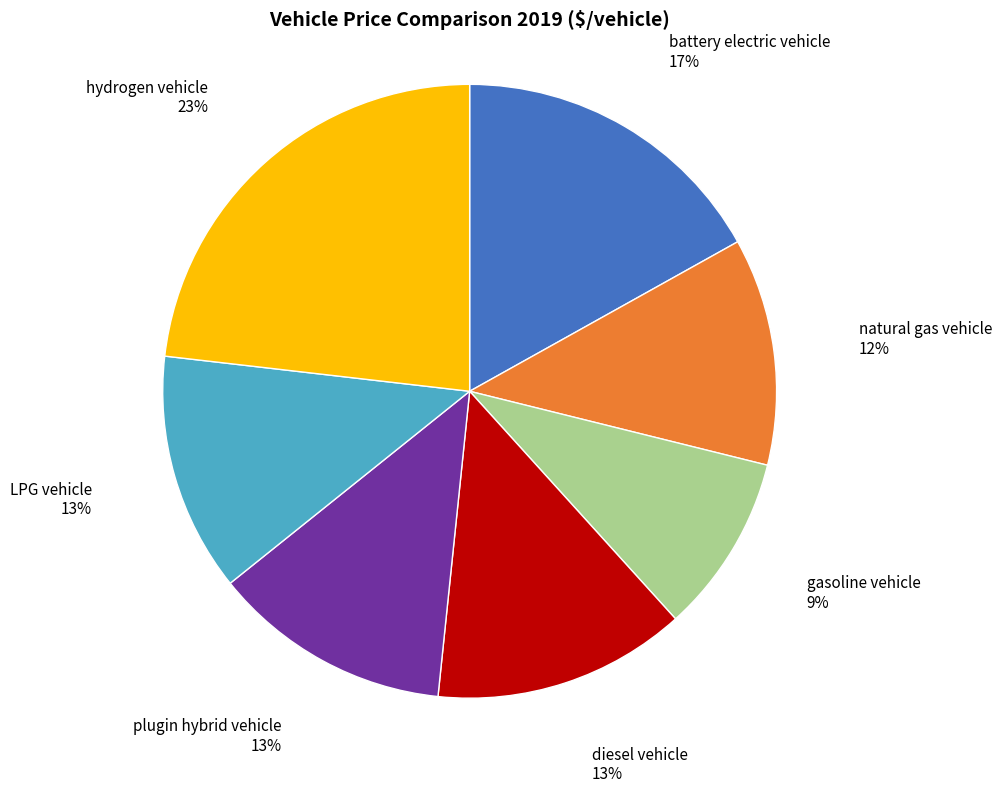

Is there a majority slice in this chart?

No